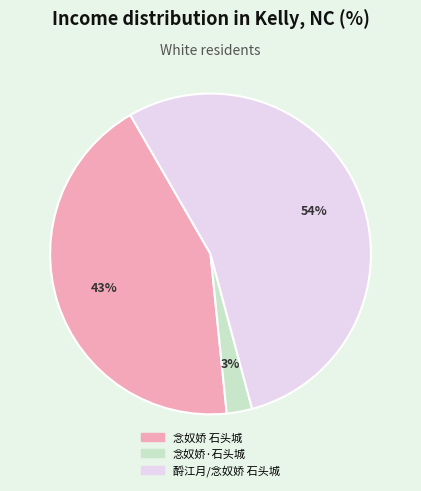

Which slice represents more than half of the pie?

酹江月/念奴娇 石头城